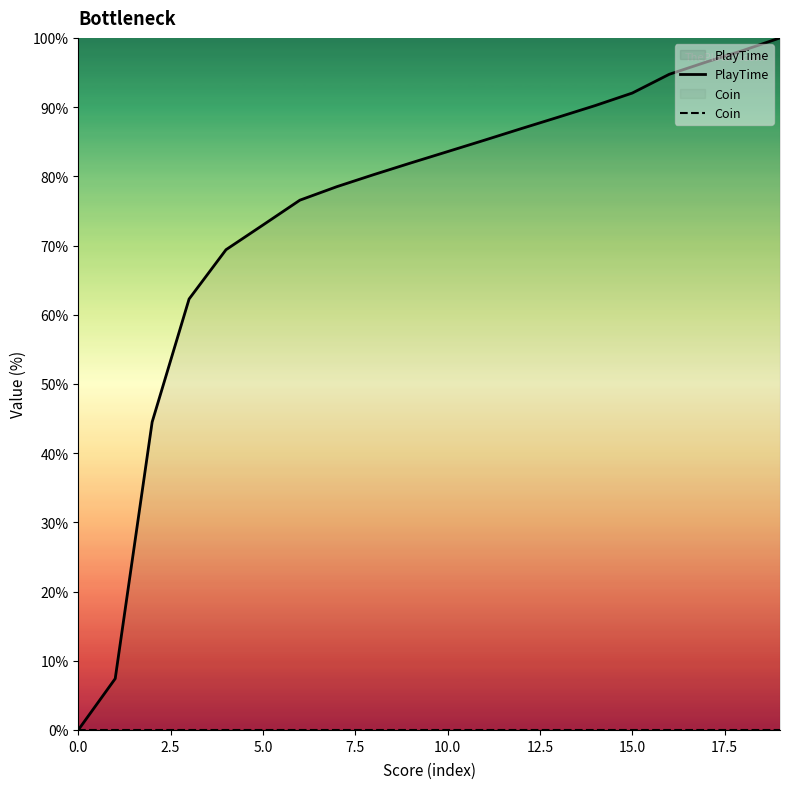

Is it true that PlayTime equals 36.0 at 13?

False